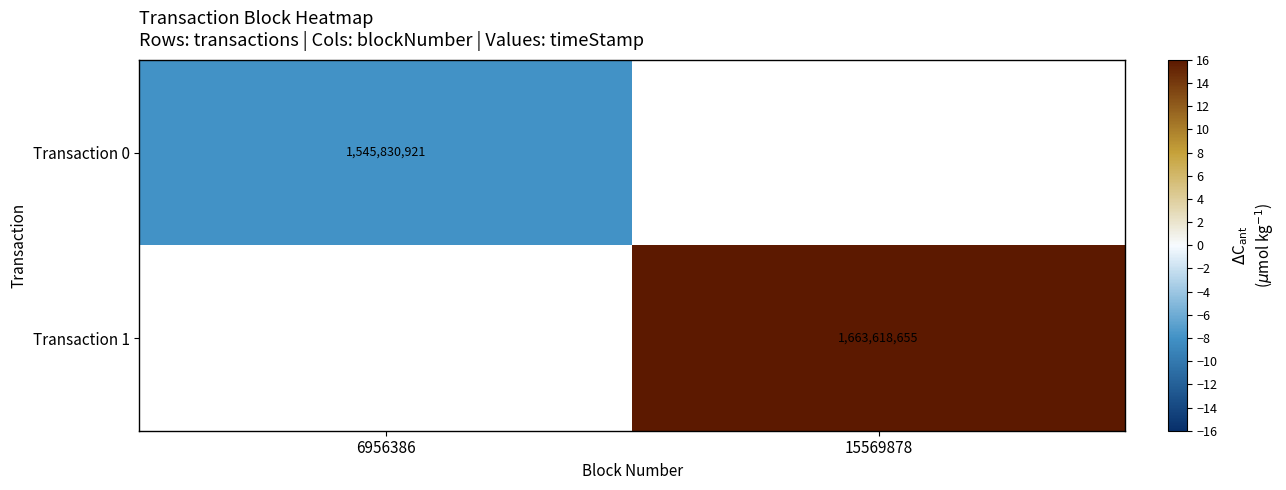

The Transaction 0 series shows 1545830921 at 6956386. True or false?

True